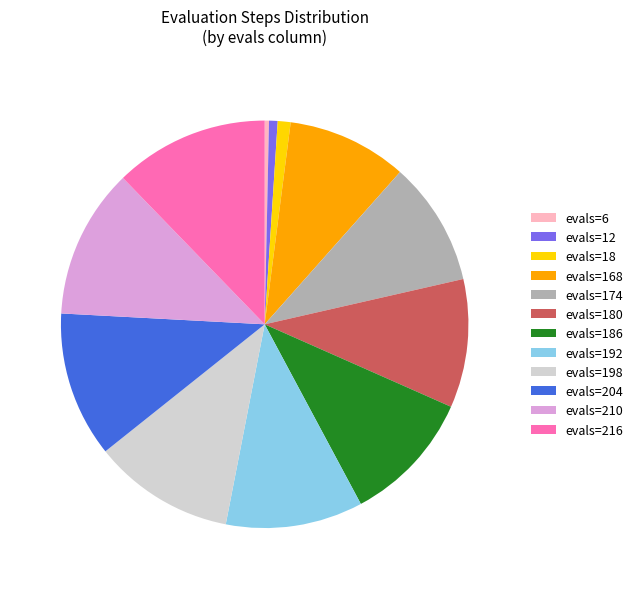

Count the number of slices in the pie.

12